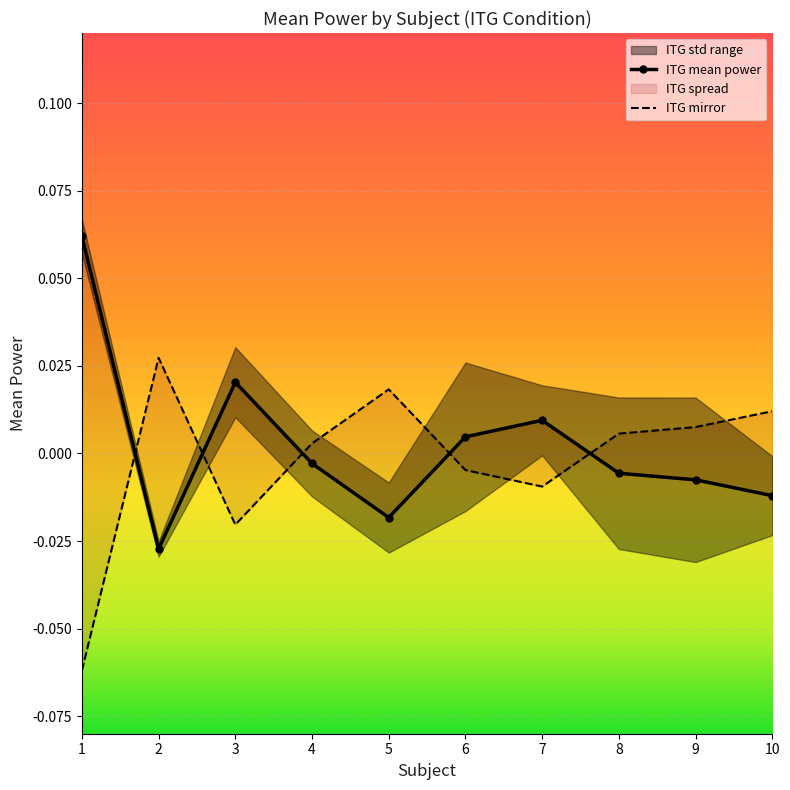

Reading left to right, transcribe all the data shown in this chart.

ITG mean power: 0.1	-0.0	0.0	-0.0	-0.0	0.0	0.0	-0.0	-0.0	-0.0
ITG mirror: -0.1	0.0	-0.0	0.0	0.0	-0.0	-0.0	0.0	0.0	0.0